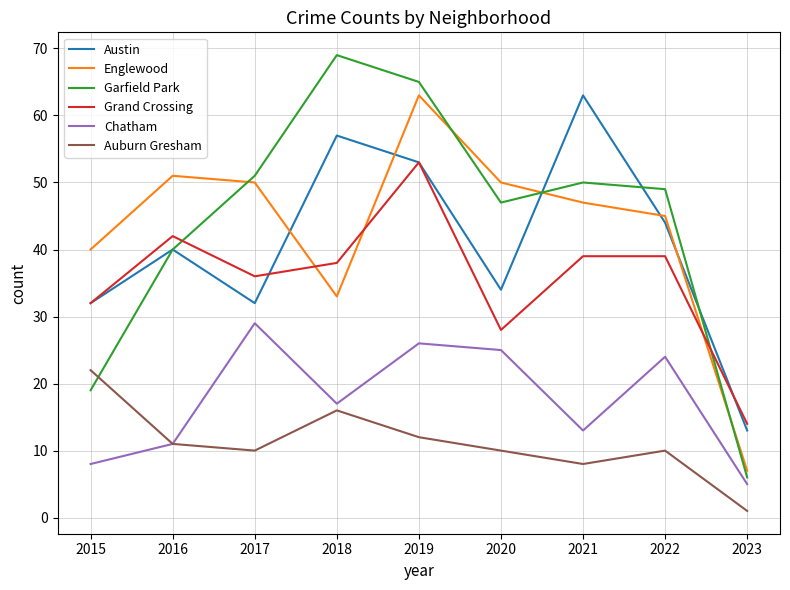

True or false: Austin and Auburn Gresham intersect in this chart.

False